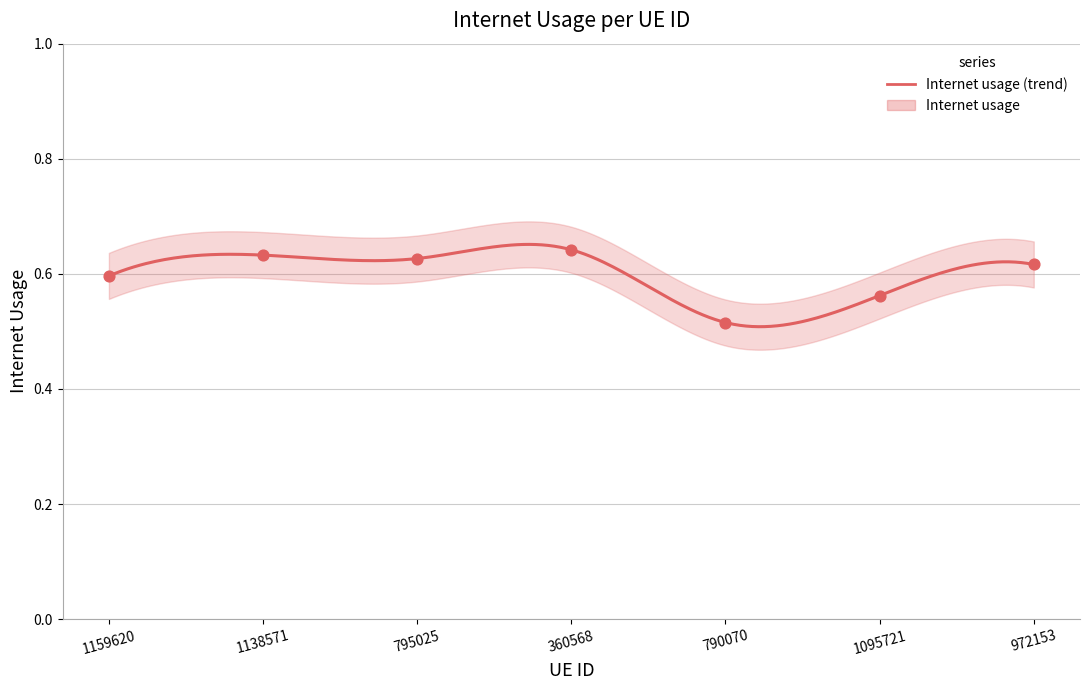

Which has a higher value, 1159620 or 795025?

795025